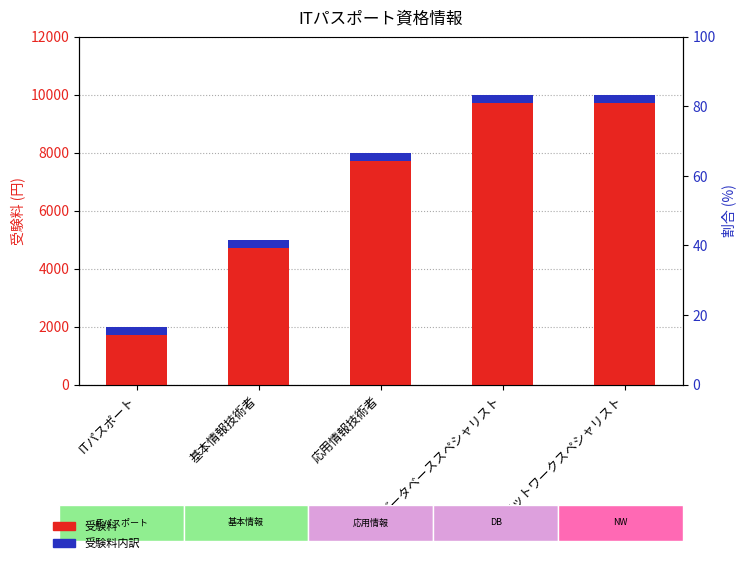

What is the difference between the second highest and minimum values in the 受験料 series?

8000